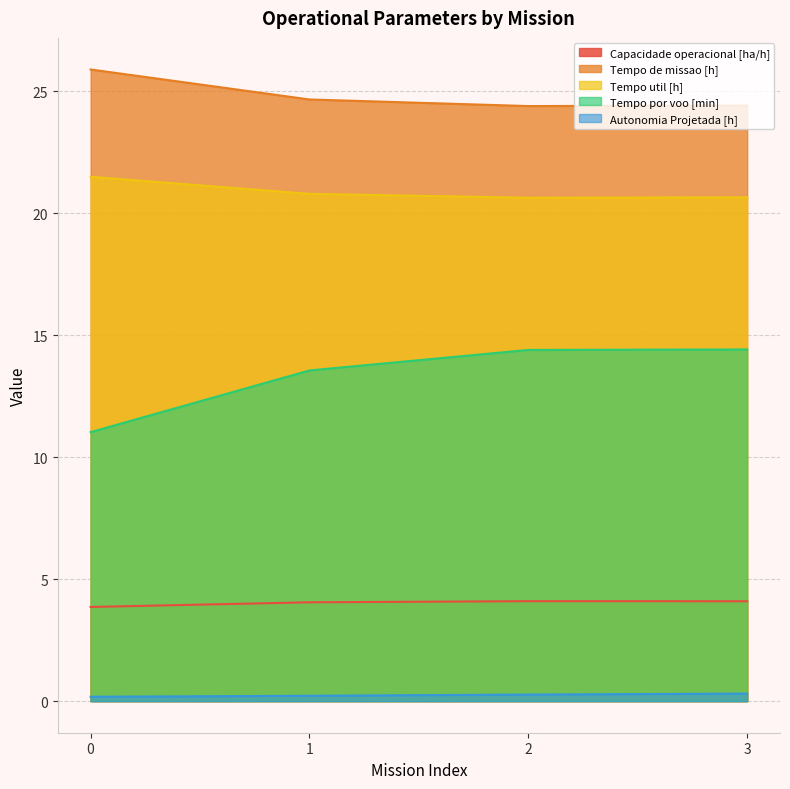

Is it true that Autonomia Projetada [h] equals 0.3 at 2?

True